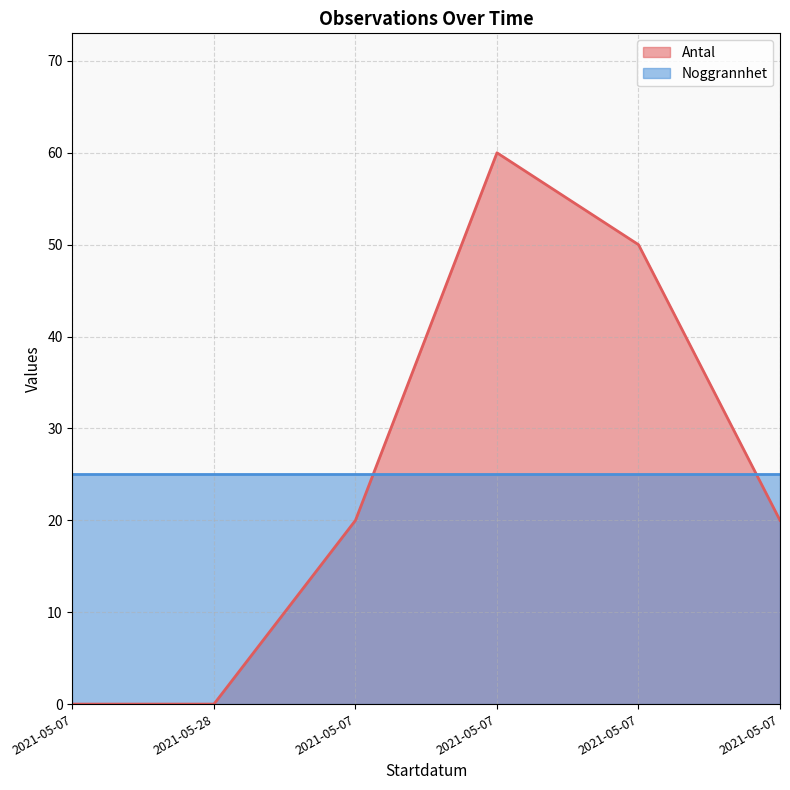

How many data points does each series have?

6